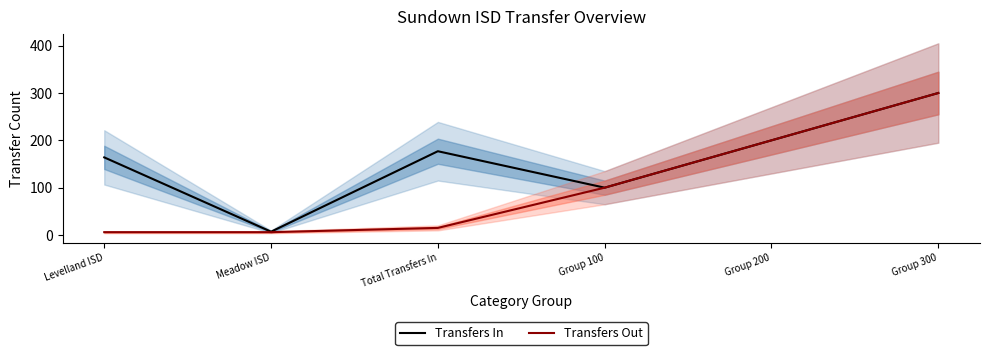

Which series has the widest spread of values?

Transfers Out